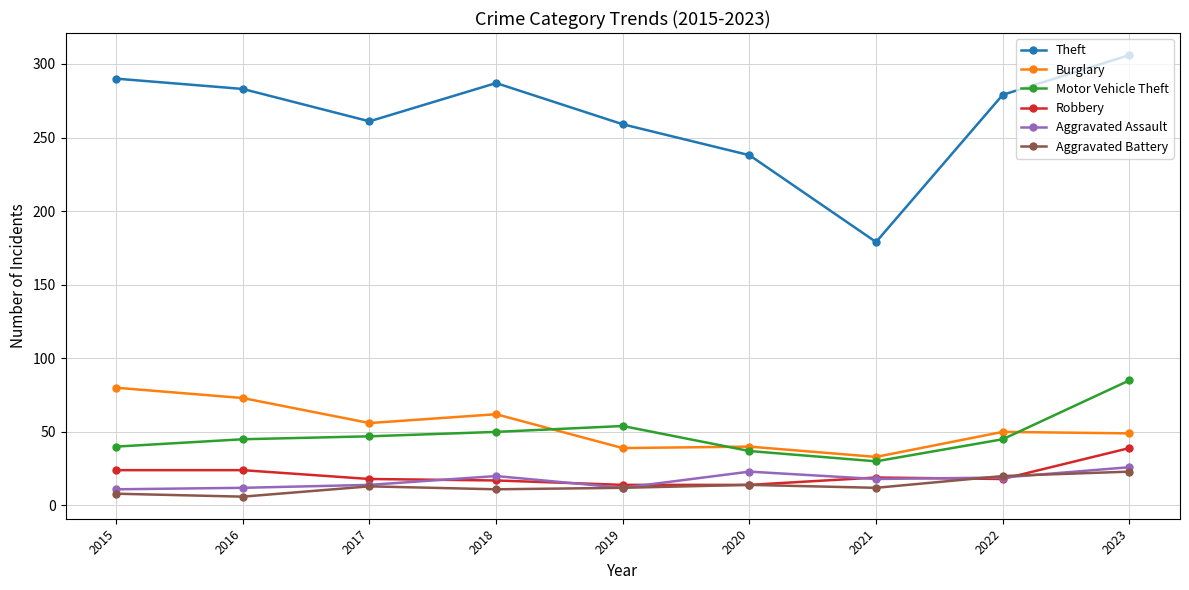

True or false: Theft has more than 1 points higher than both neighbors.

False